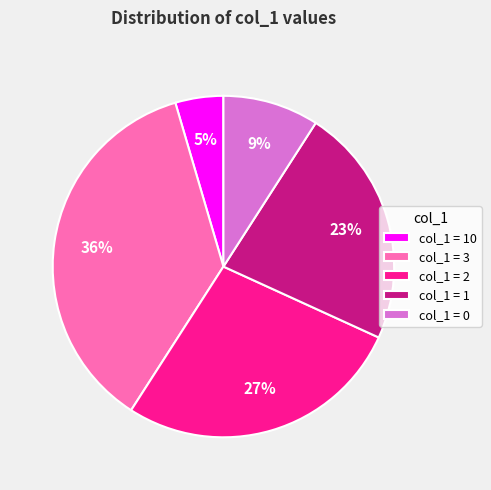

True or false: col_1 = 1 accounts for 9% of the total.

False